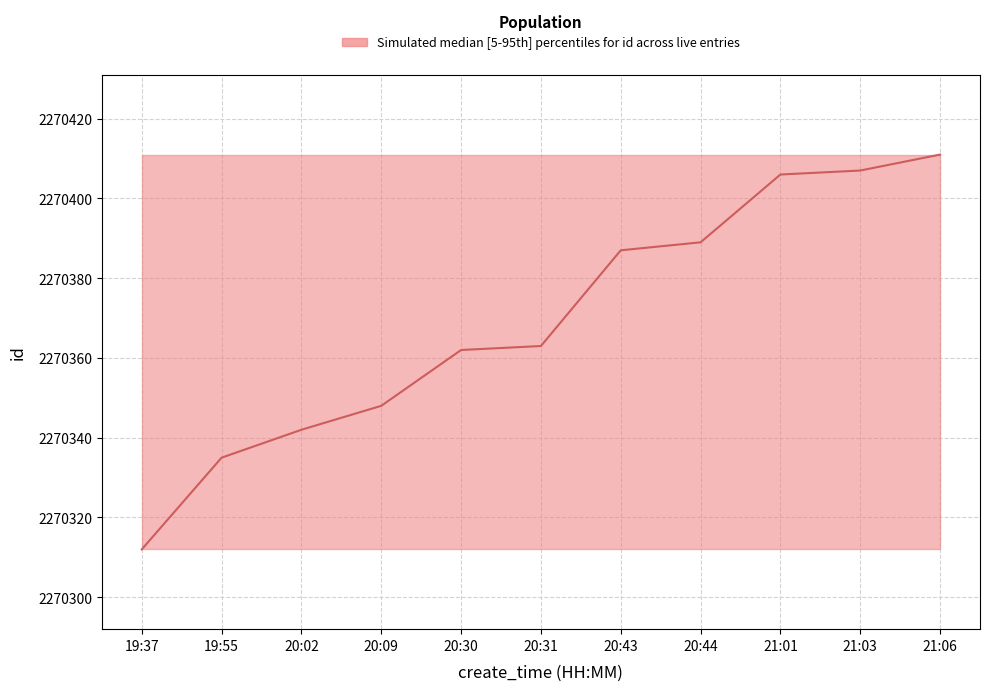

Reading left to right, extract all data points from this chart.

2270312	2270335	2270342	2270348	2270362	2270363	2270387	2270389	2270406	2270407	2270411